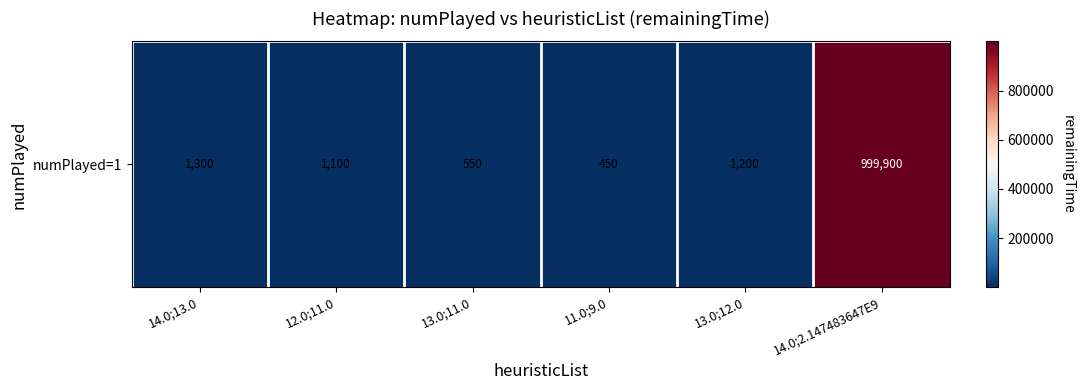

Count the number of data series in this chart.

1